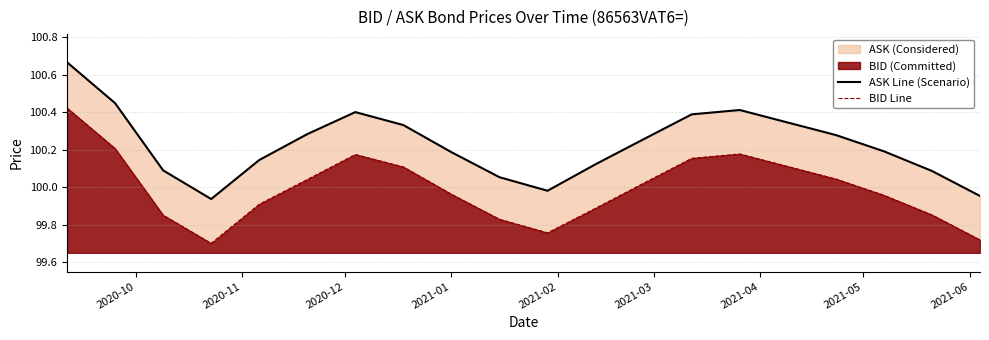

True or false: BID Line and ASK Line (Scenario) cross at least once.

False